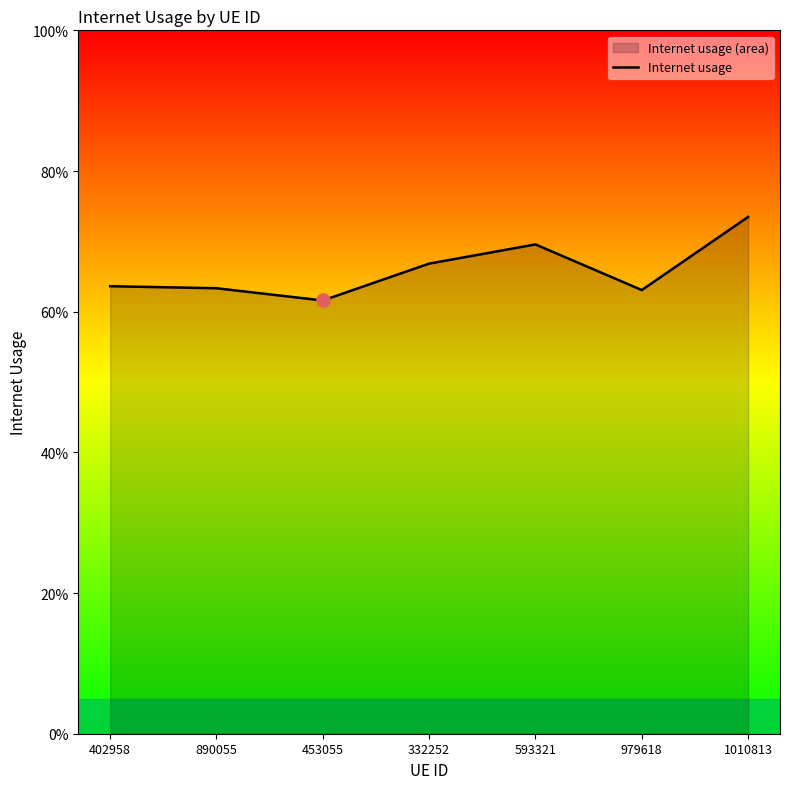

Between 332252 and 890055, which is larger?

332252